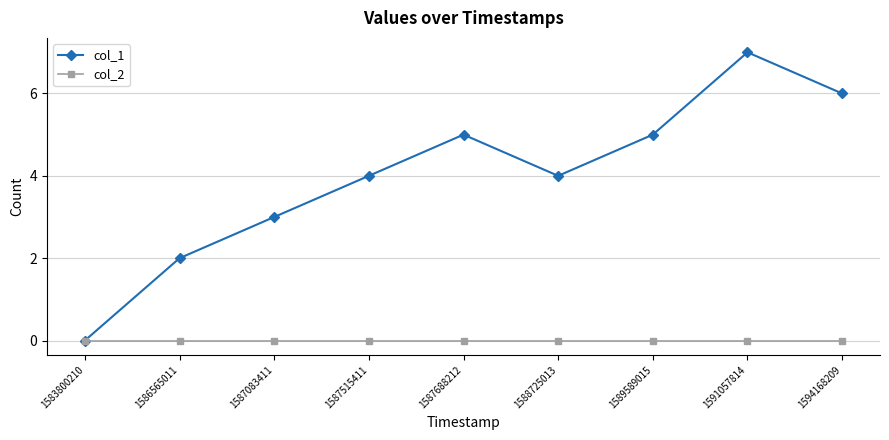

What is the difference between the second highest and minimum values in the col_1 series?

6